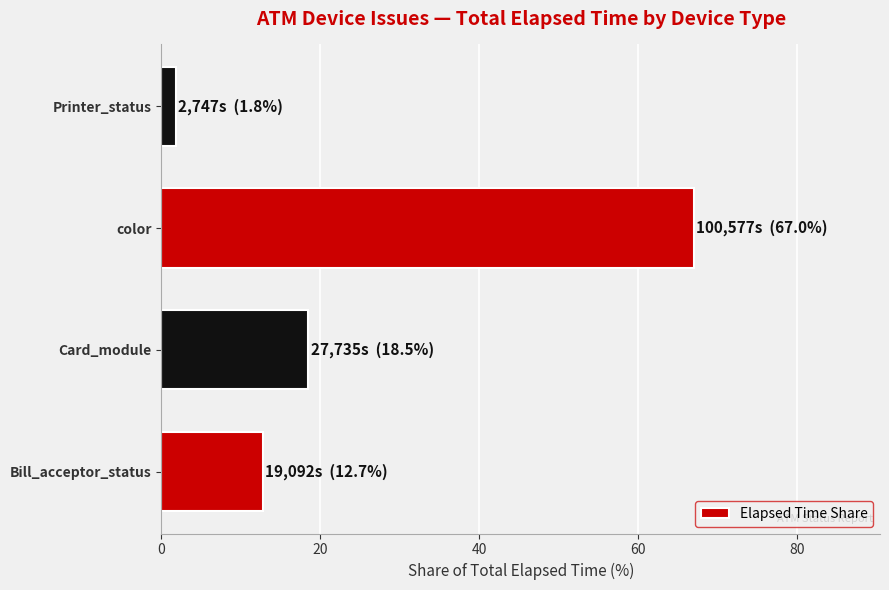

How many bars are there in total?

4